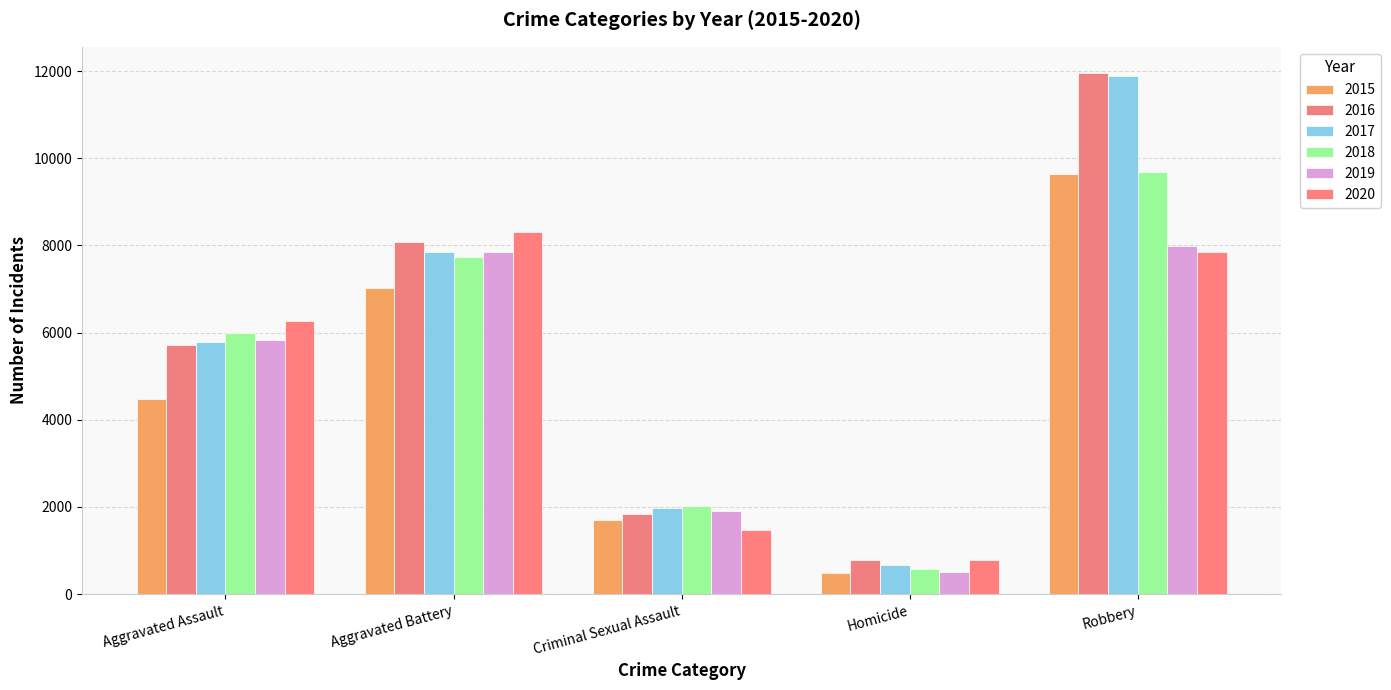

What is the difference between the second highest and second lowest values in the 2015 series?

5321